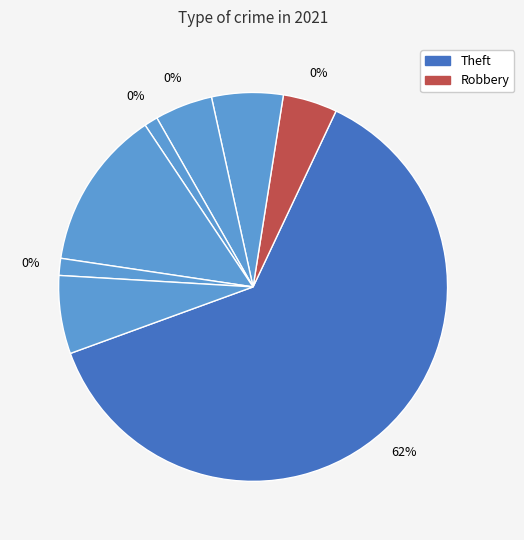

Which has a higher value, Robbery or Theft?

Theft